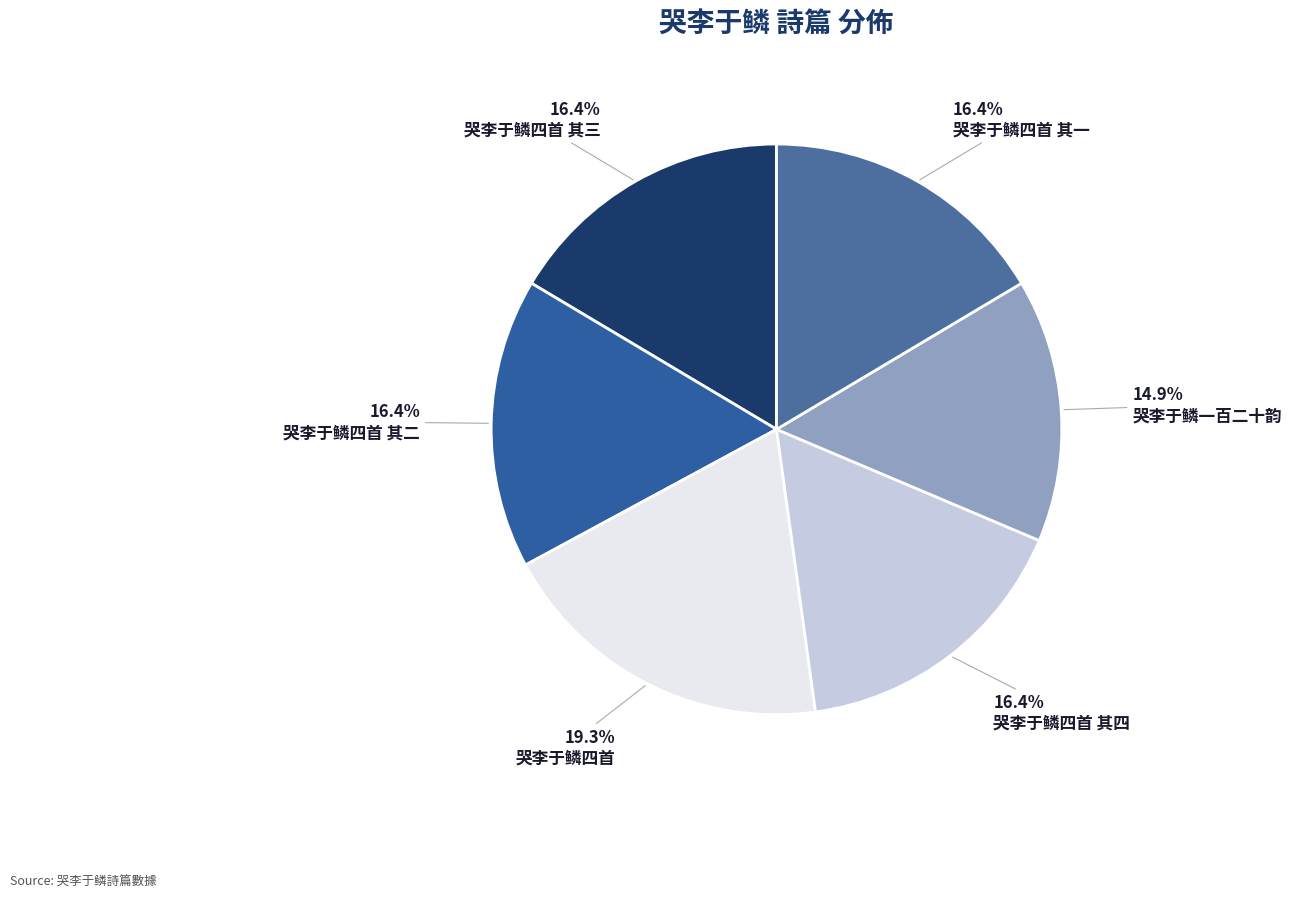

Is there any slice that represents more than half of the pie?

No